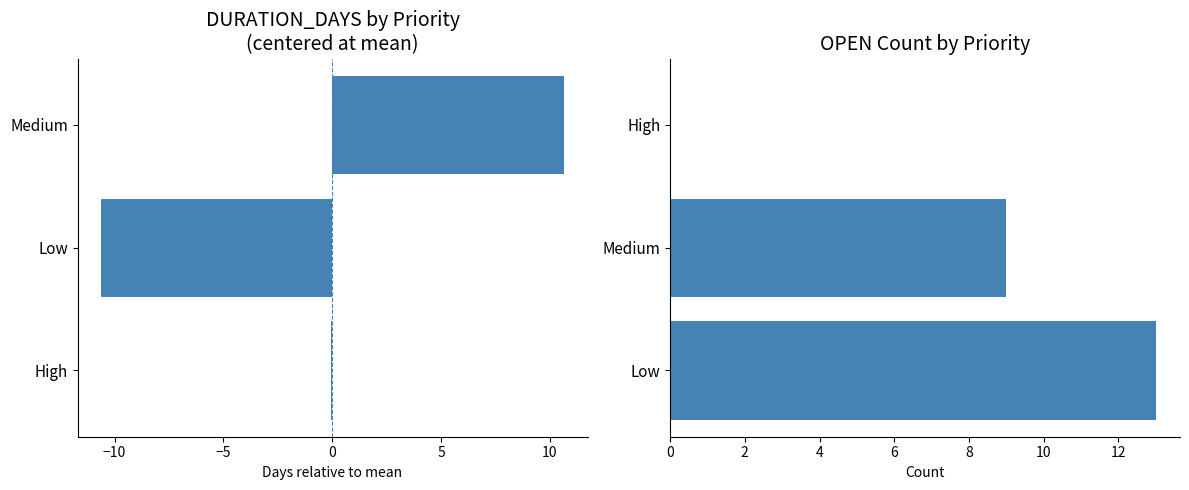

Is the value of Avg DURATION_DAYS (centered) at −5 greater than the value of OPEN count at −15?

No